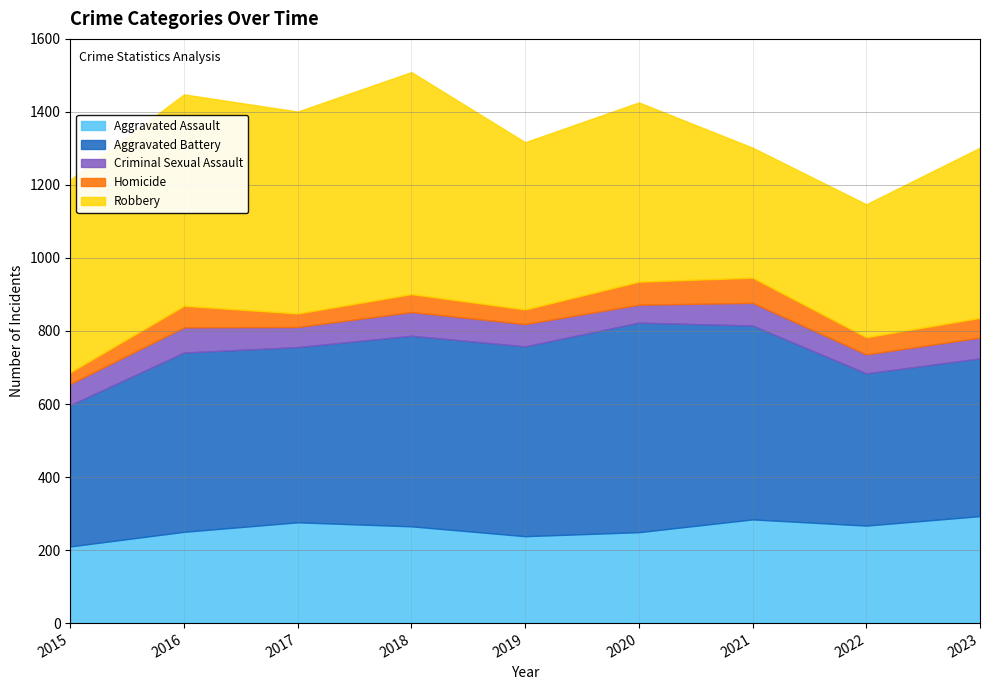

Which category has the highest value in the Robbery series?

2018